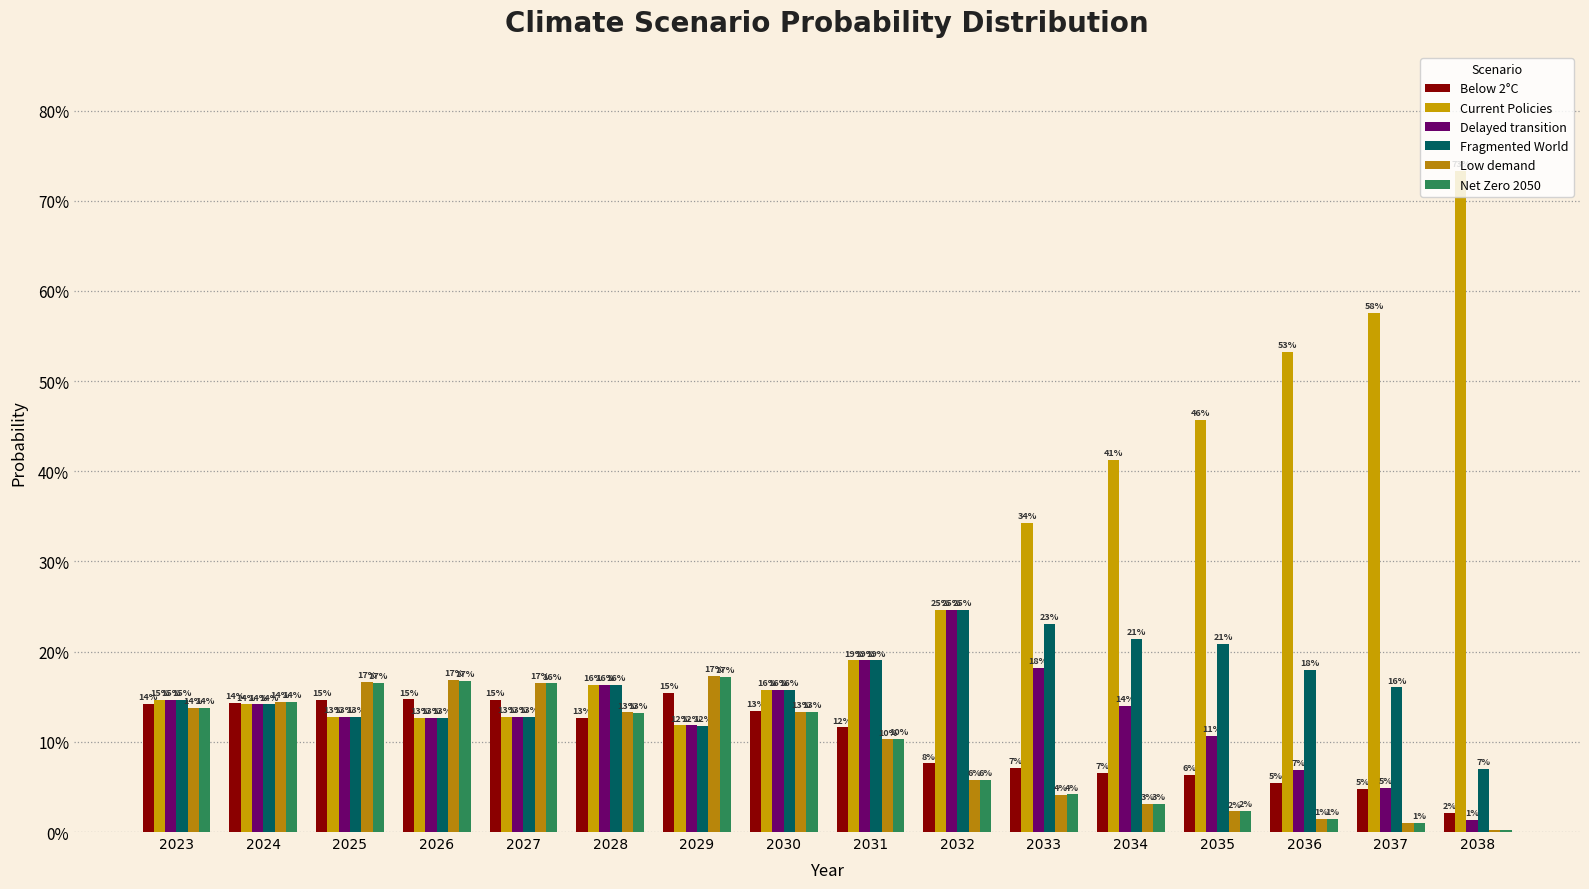

Between 2036 and 2028, which is larger?

2028